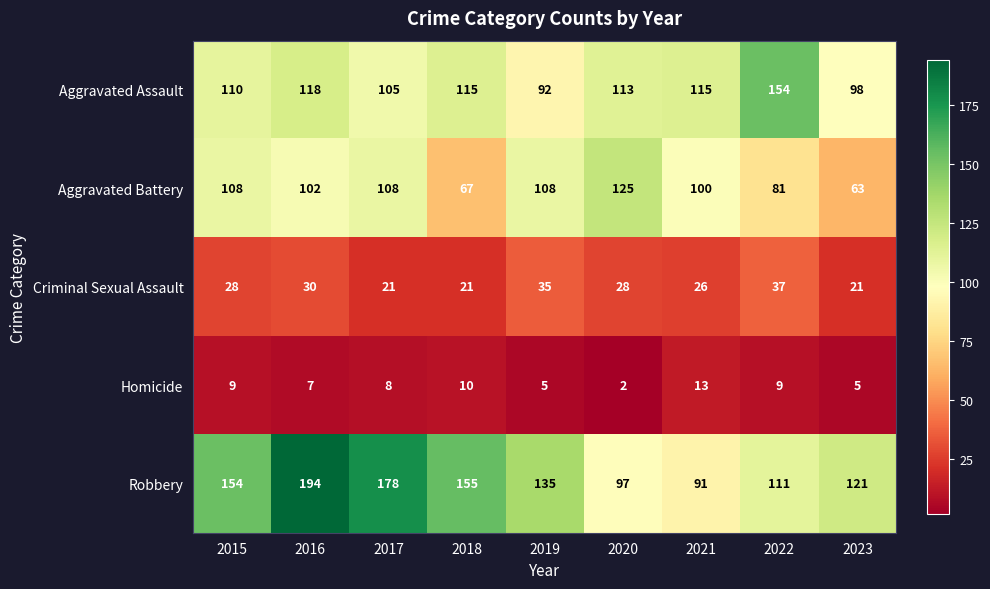

The value of Aggravated Battery at 2017 is 108. True or false?

True